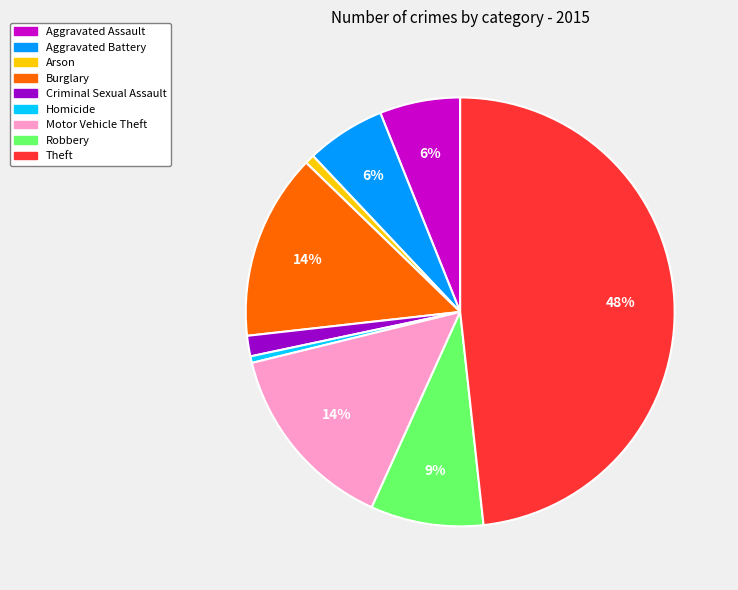

Do Homicide and Robbery together represent more than half of the pie?

No